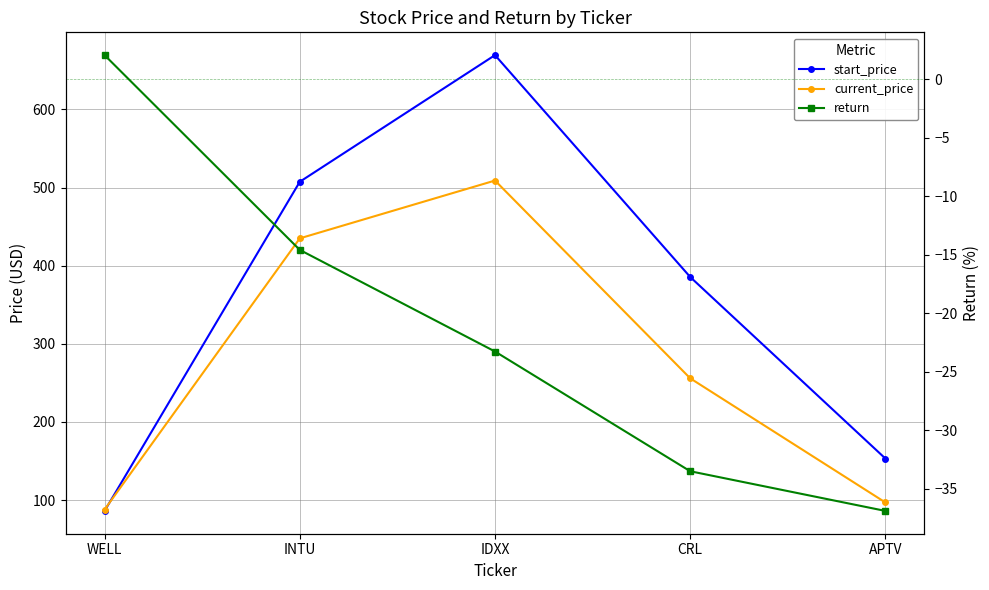

Where do start_price and current_price first cross each other?

WELL and INTU